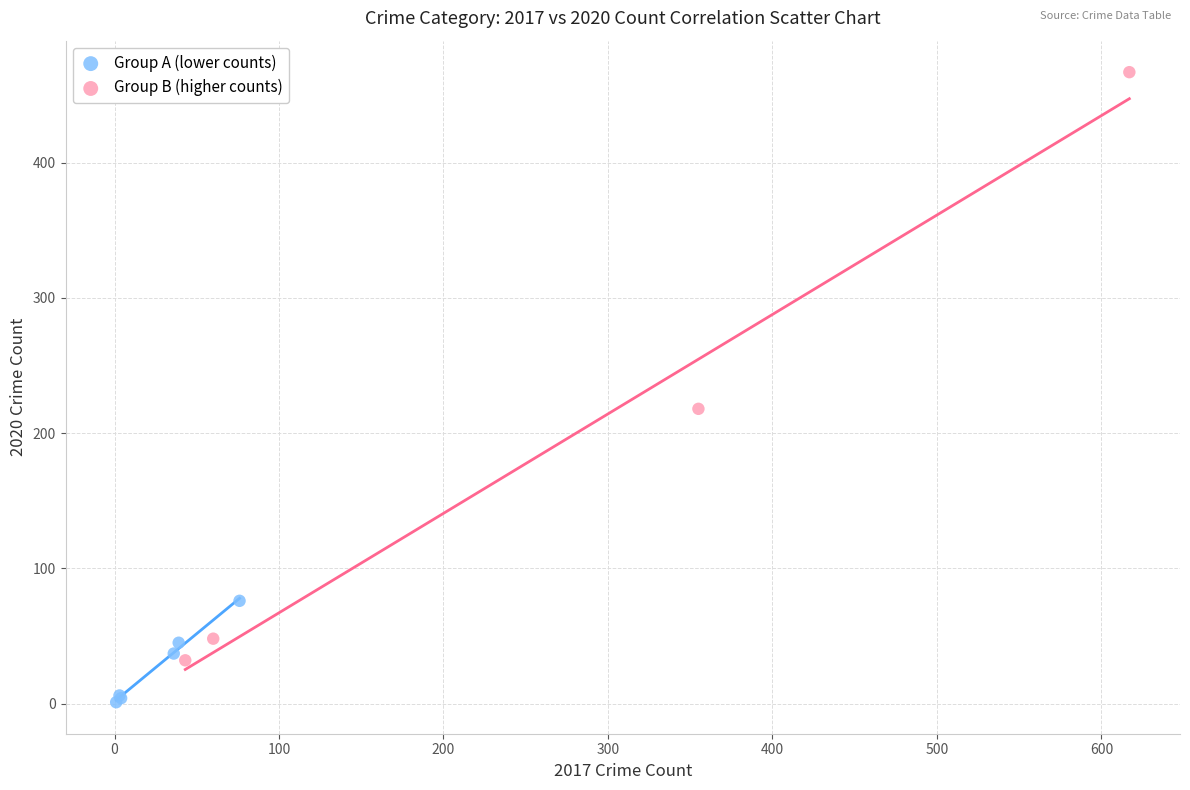

Which series contains the lowest Y value?

Group A (lower counts)